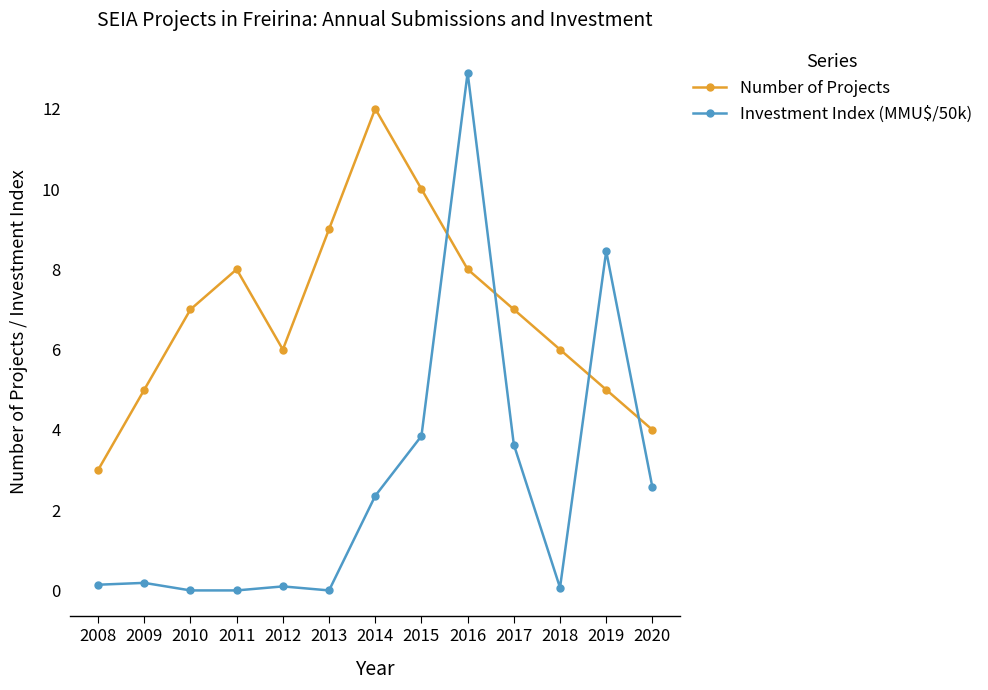

Rank the series by their maximum value, from highest to lowest.

Investment Index (MMU$/50k), Number of Projects